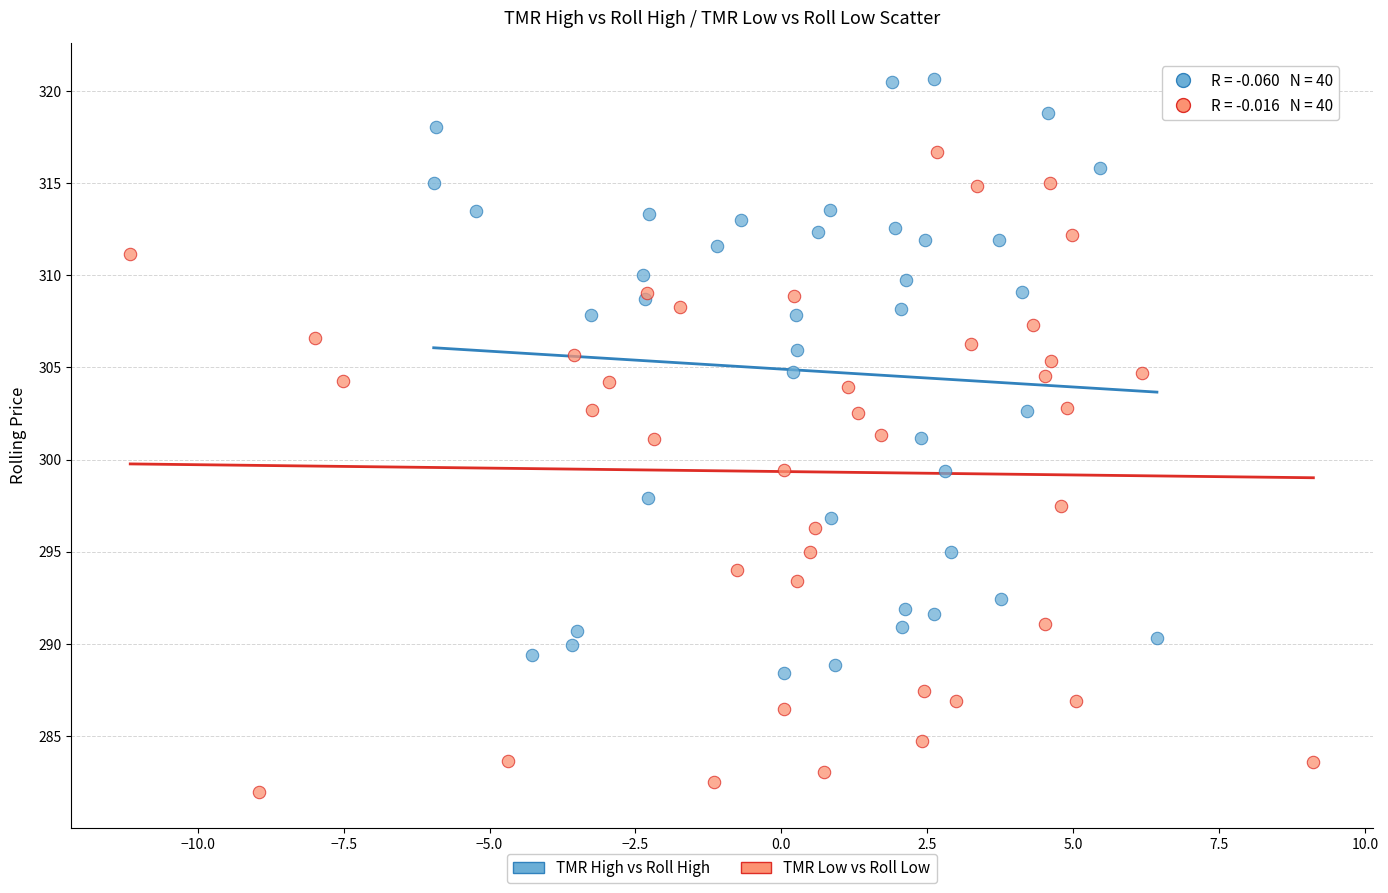

Which series contains the lowest Y value?

TMR Low vs Roll Low